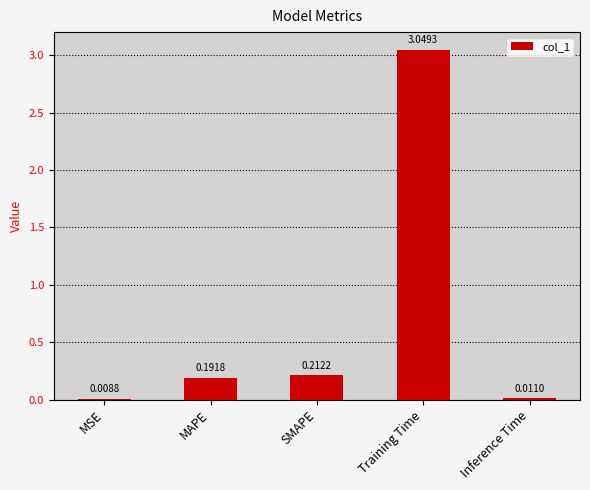

Between MSE and Inference Time, which is larger?

Inference Time